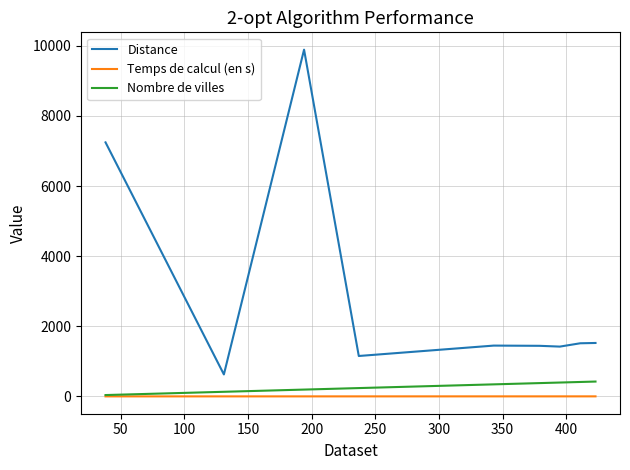

What are all the series names shown in the legend?

Distance, Temps de calcul (en s), Nombre de villes